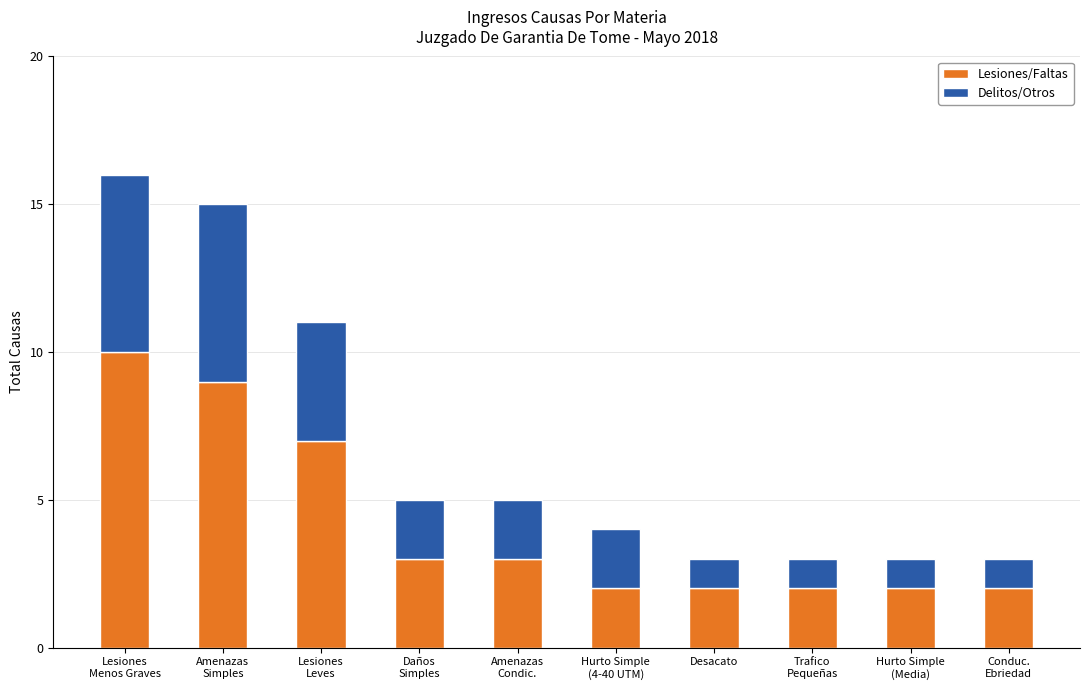

What is the difference between the maximum and second lowest values in the Lesiones/Faltas series?

8